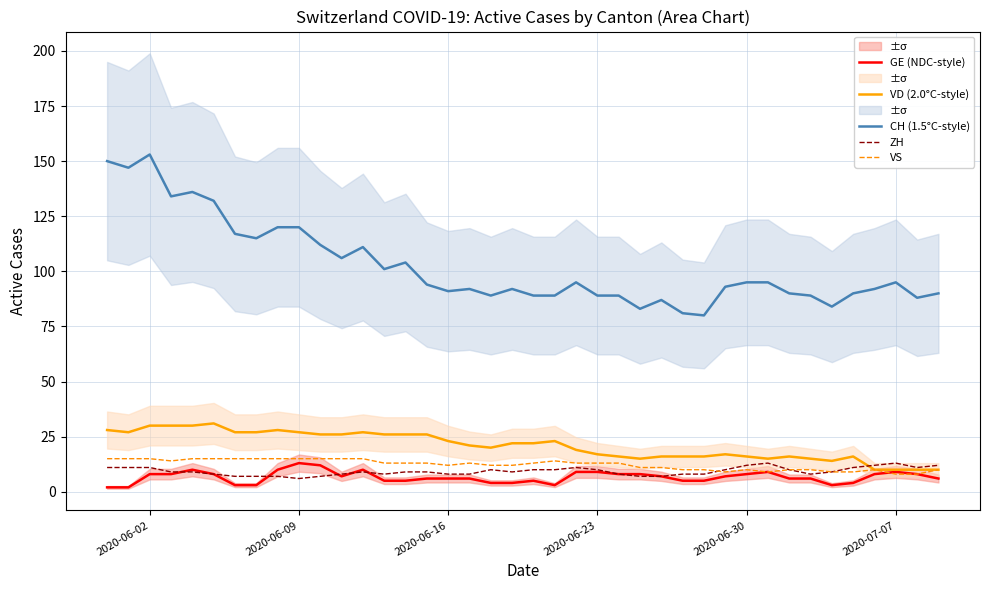

True or false: CH (1.5°C-style) and VS cross at least once.

False